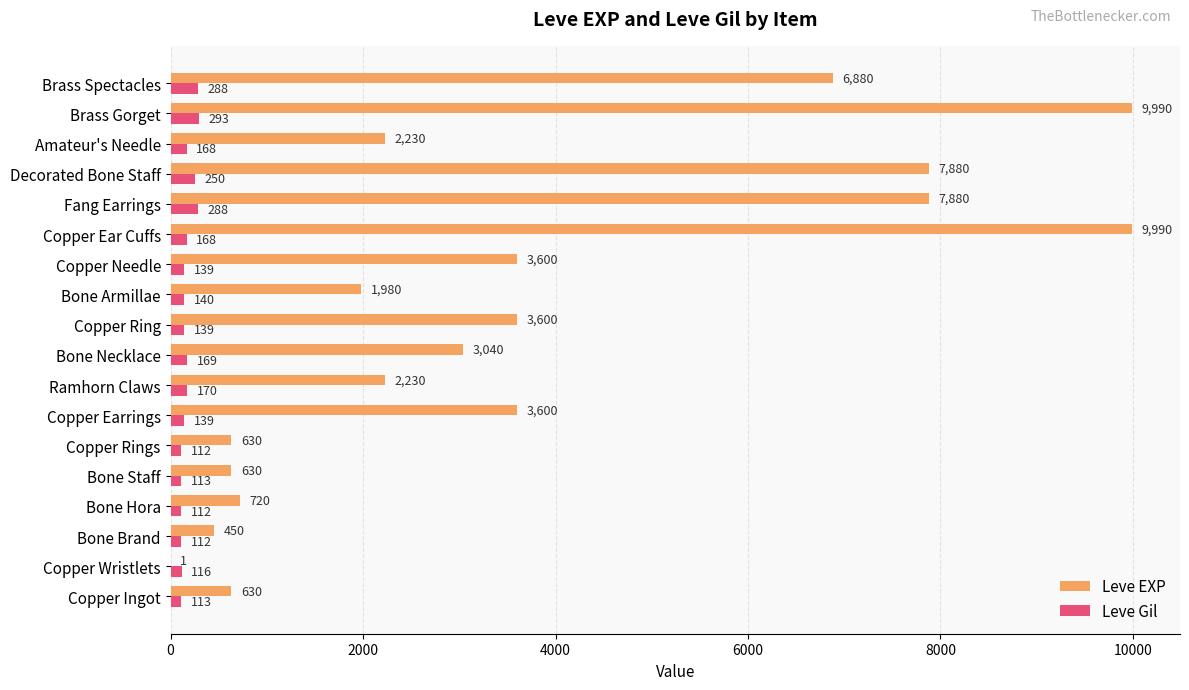

What is the total value across all series at Amateur's Needle?

2398